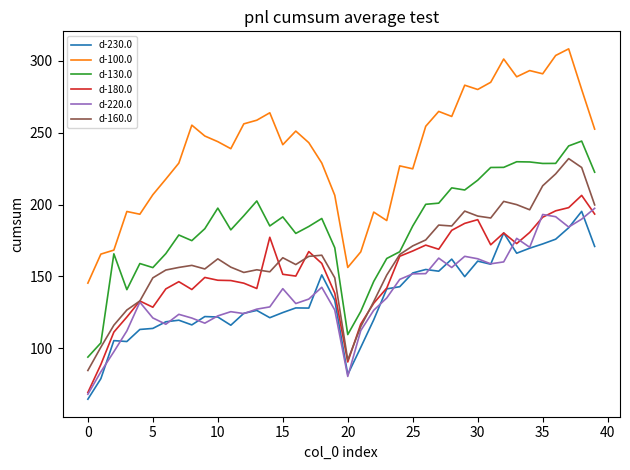

True or false: d-100.0 and d-230.0 cross at least once.

False